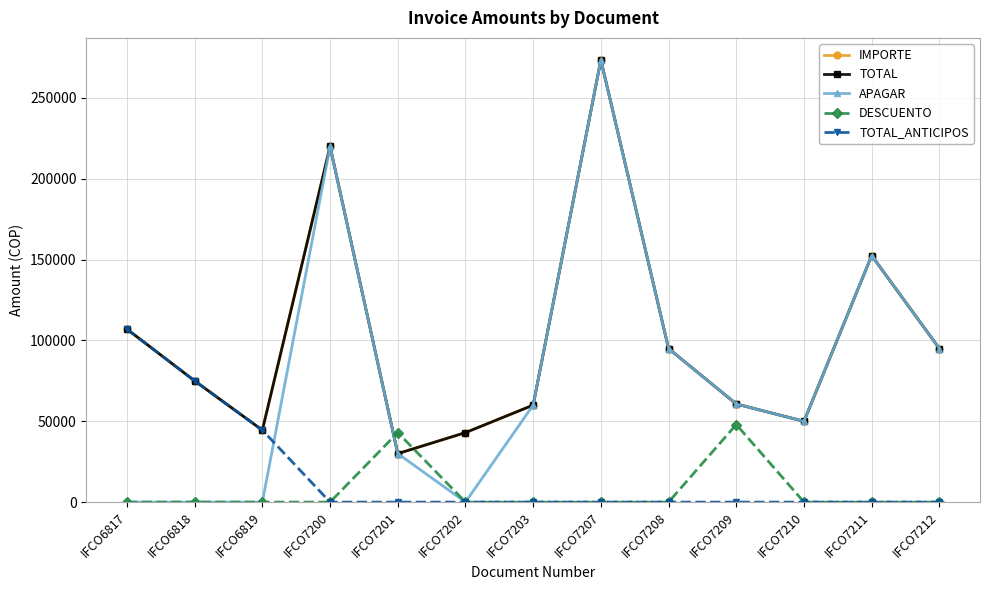

Reading left to right, extract all data points from this chart.

IMPORTE: IFCO6817=107000	IFCO6818=75000	IFCO6819=44500	IFCO7200=220000	IFCO7201=30000	IFCO7202=43000	IFCO7203=60000	IFCO7207=273500	IFCO7208=95000	IFCO7209=60700	IFCO7210=50000	IFCO7211=152500	IFCO7212=95000
TOTAL: IFCO6817=107000	IFCO6818=75000	IFCO6819=44500	IFCO7200=220000	IFCO7201=30000	IFCO7202=43000	IFCO7203=60000	IFCO7207=273500	IFCO7208=95000	IFCO7209=60700	IFCO7210=50000	IFCO7211=152500	IFCO7212=95000
APAGAR: IFCO6817=0	IFCO6818=0	IFCO6819=0	IFCO7200=220000	IFCO7201=30000	IFCO7202=0	IFCO7203=60000	IFCO7207=273500	IFCO7208=95000	IFCO7209=60700	IFCO7210=50000	IFCO7211=152500	IFCO7212=95000
DESCUENTO: IFCO6817=0	IFCO6818=0	IFCO6819=0	IFCO7200=0	IFCO7201=43000	IFCO7202=0	IFCO7203=0	IFCO7207=0	IFCO7208=0	IFCO7209=48000	IFCO7210=0	IFCO7211=0	IFCO7212=0
TOTAL_ANTICIPOS: IFCO6817=107000	IFCO6818=75000	IFCO6819=44500	IFCO7200=0	IFCO7201=0	IFCO7202=0	IFCO7203=0	IFCO7207=0	IFCO7208=0	IFCO7209=0	IFCO7210=0	IFCO7211=0	IFCO7212=0